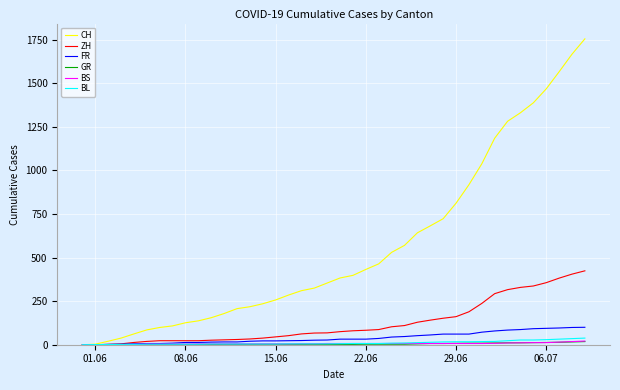

Which series has the widest spread of values?

CH